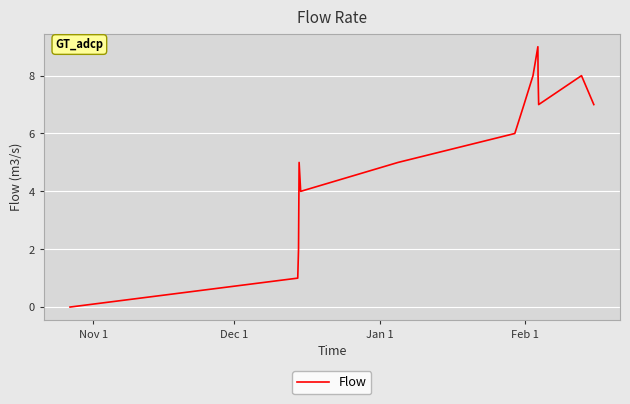

What is the maximum value shown in the chart?

9